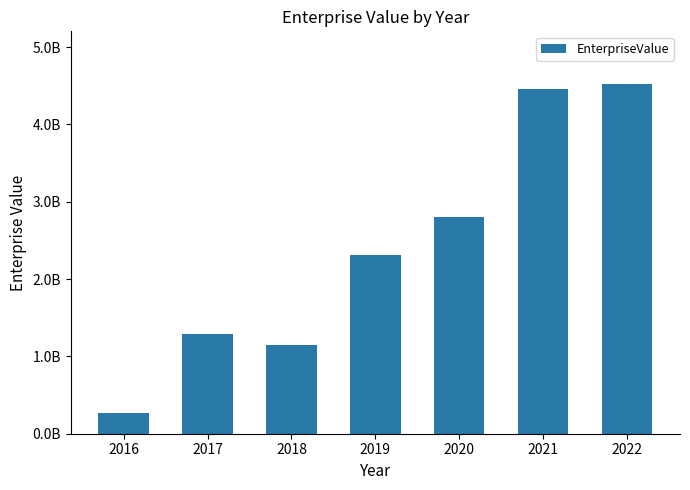

Are the bars horizontal?

No